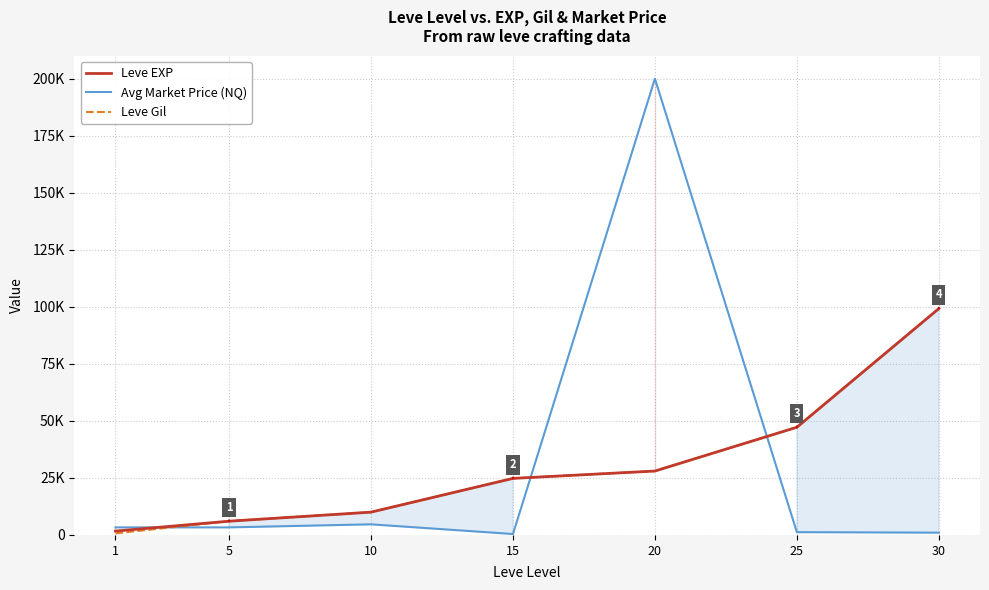

What is the total value across all series at 5?

15369